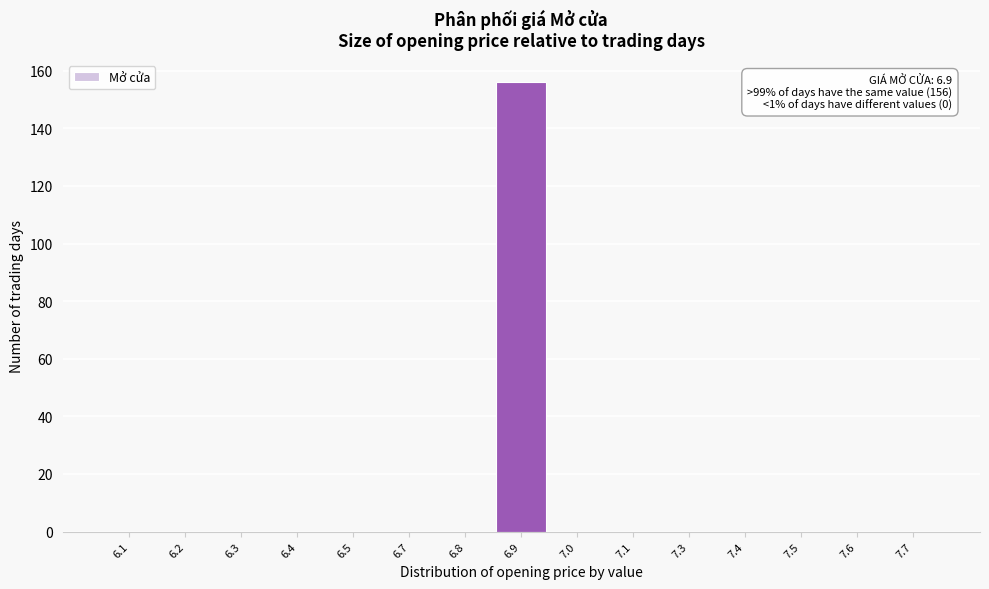

Reading right to left, extract all data points from this chart.

7.7=0	7.6=0	7.5=0	7.4=0	7.3=0	7.1=0	7.0=0	6.9=156	6.8=0	6.7=0	6.5=0	6.4=0	6.3=0	6.2=0	6.1=0